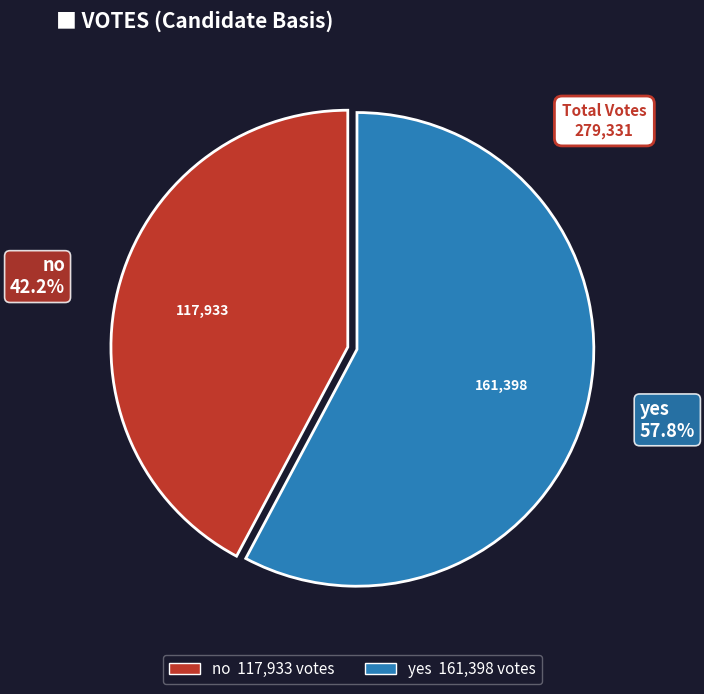

Which category has the smallest portion of the pie?

no